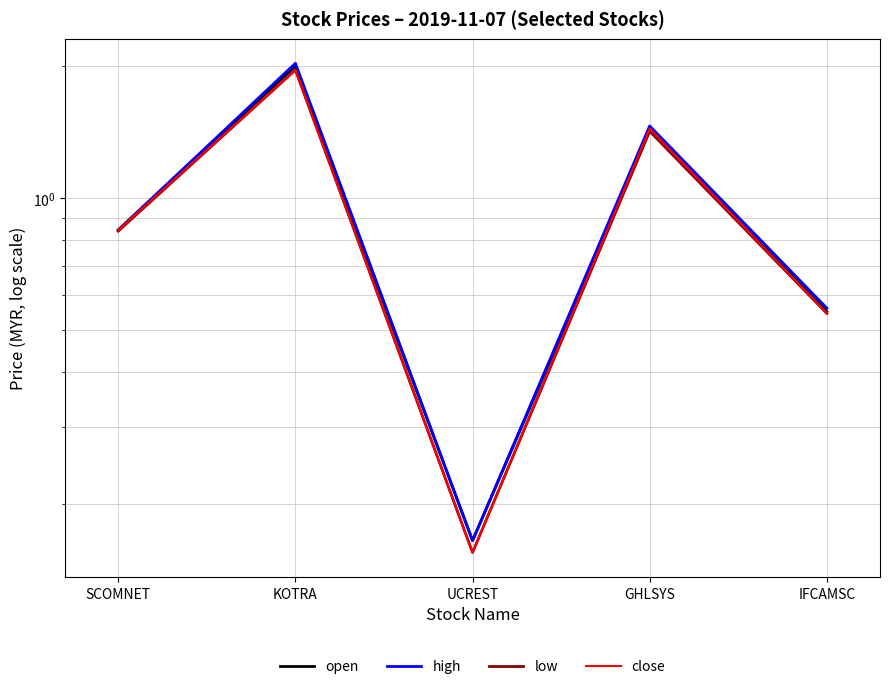

True or false: low and close cross at least once.

False